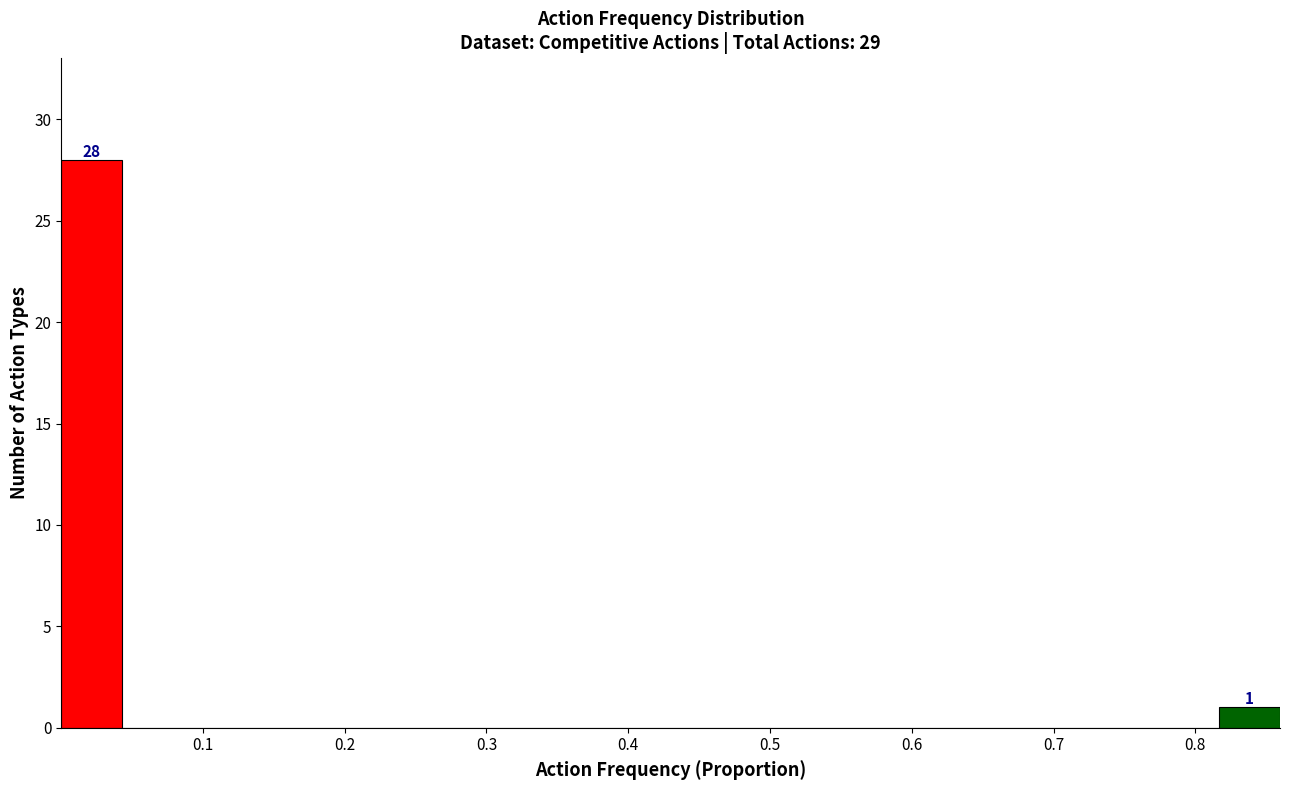

Which range on the x-axis has the tallest bar?

0.00 to 0.04